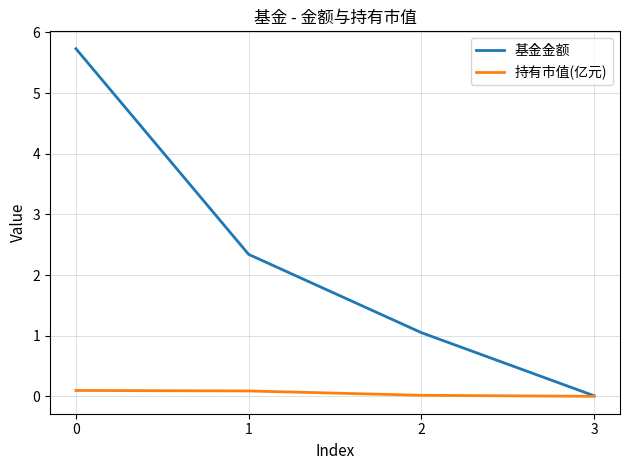

List the series in order of their peak value, lowest first.

持有市值(亿元), 基金金额